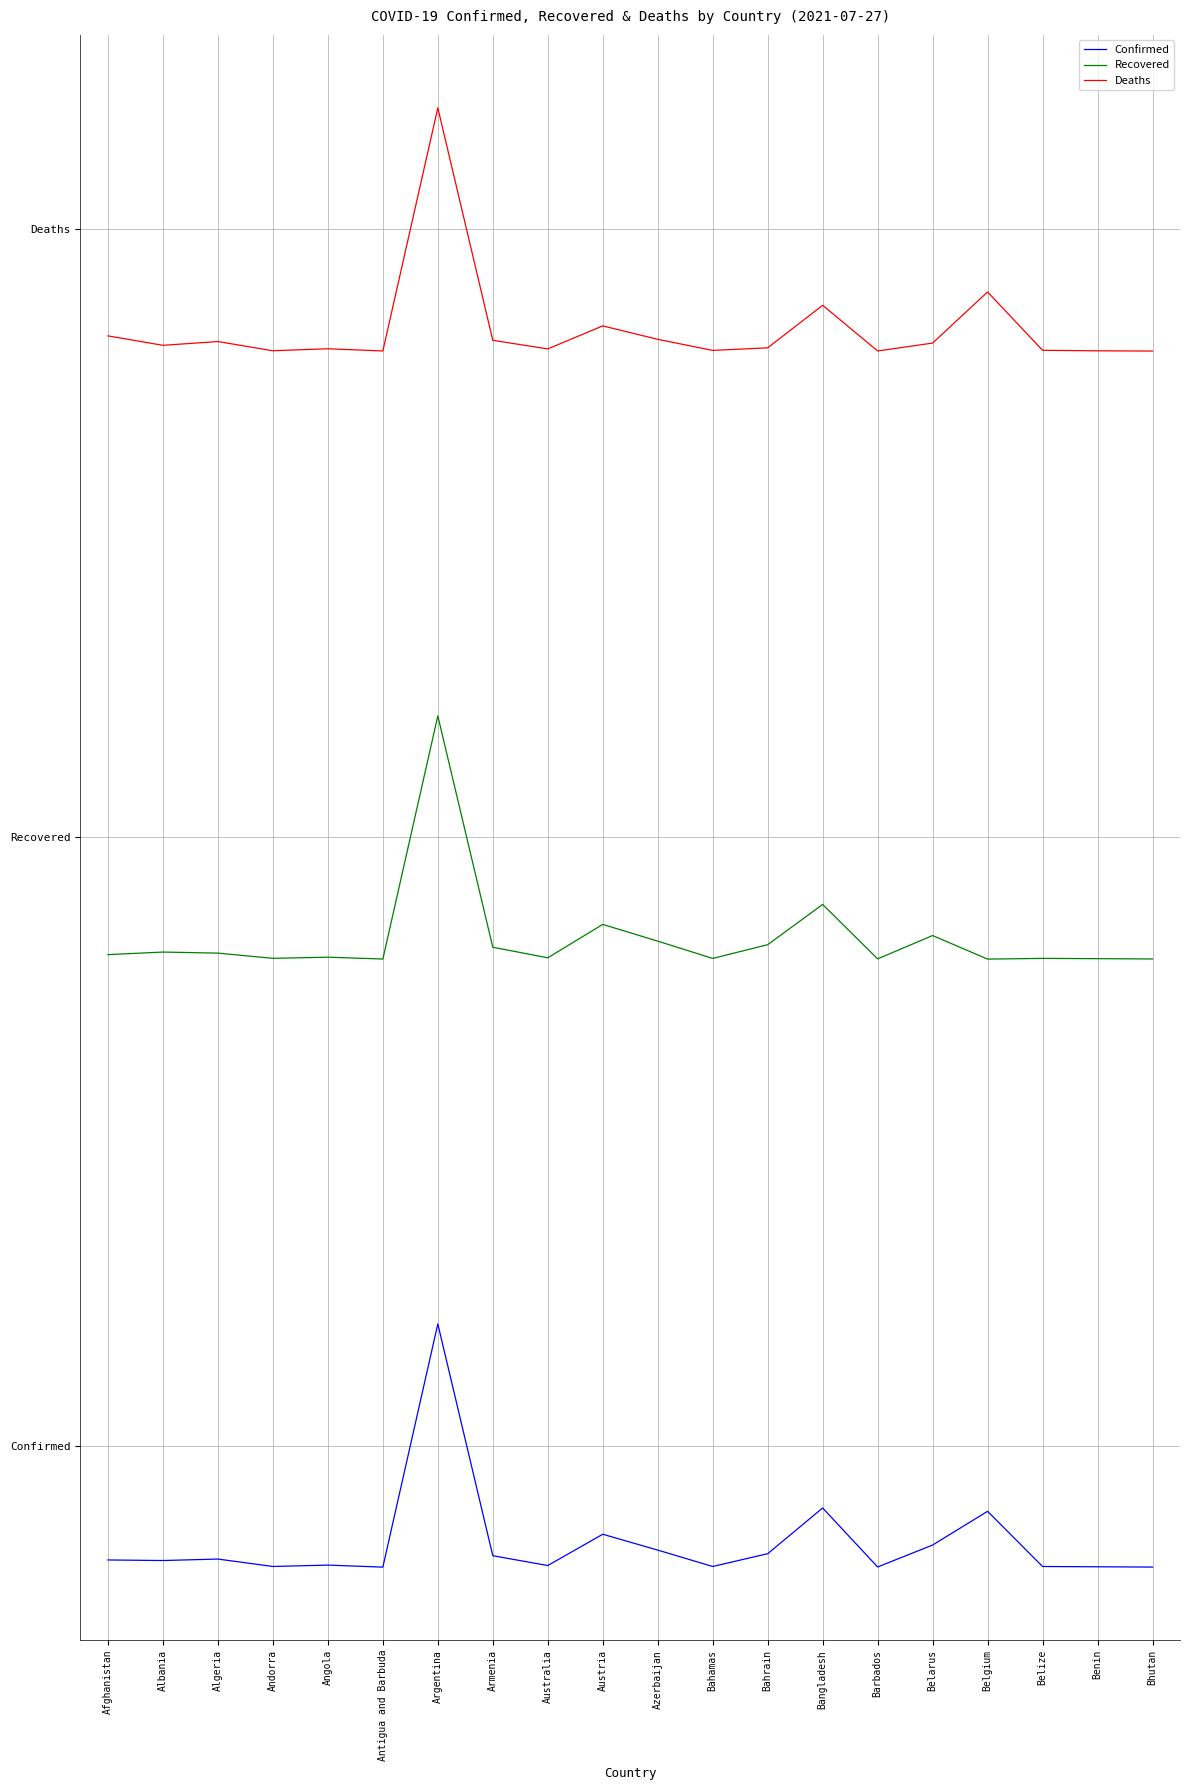

What are all the series names shown in the legend?

Confirmed, Recovered, Deaths